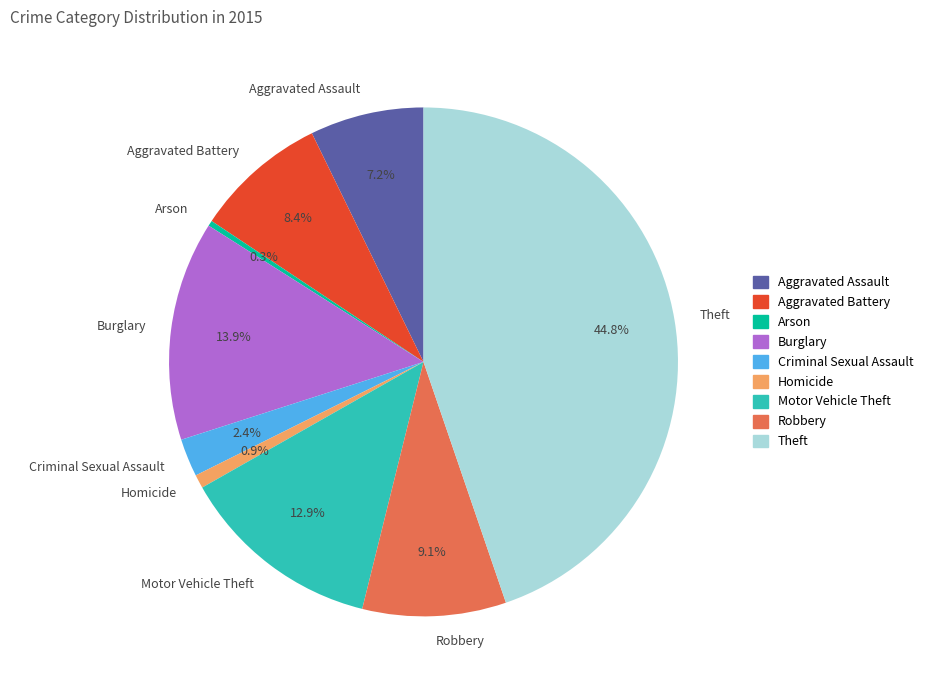

What is the total percentage of Motor Vehicle Theft and Criminal Sexual Assault?

15.3%